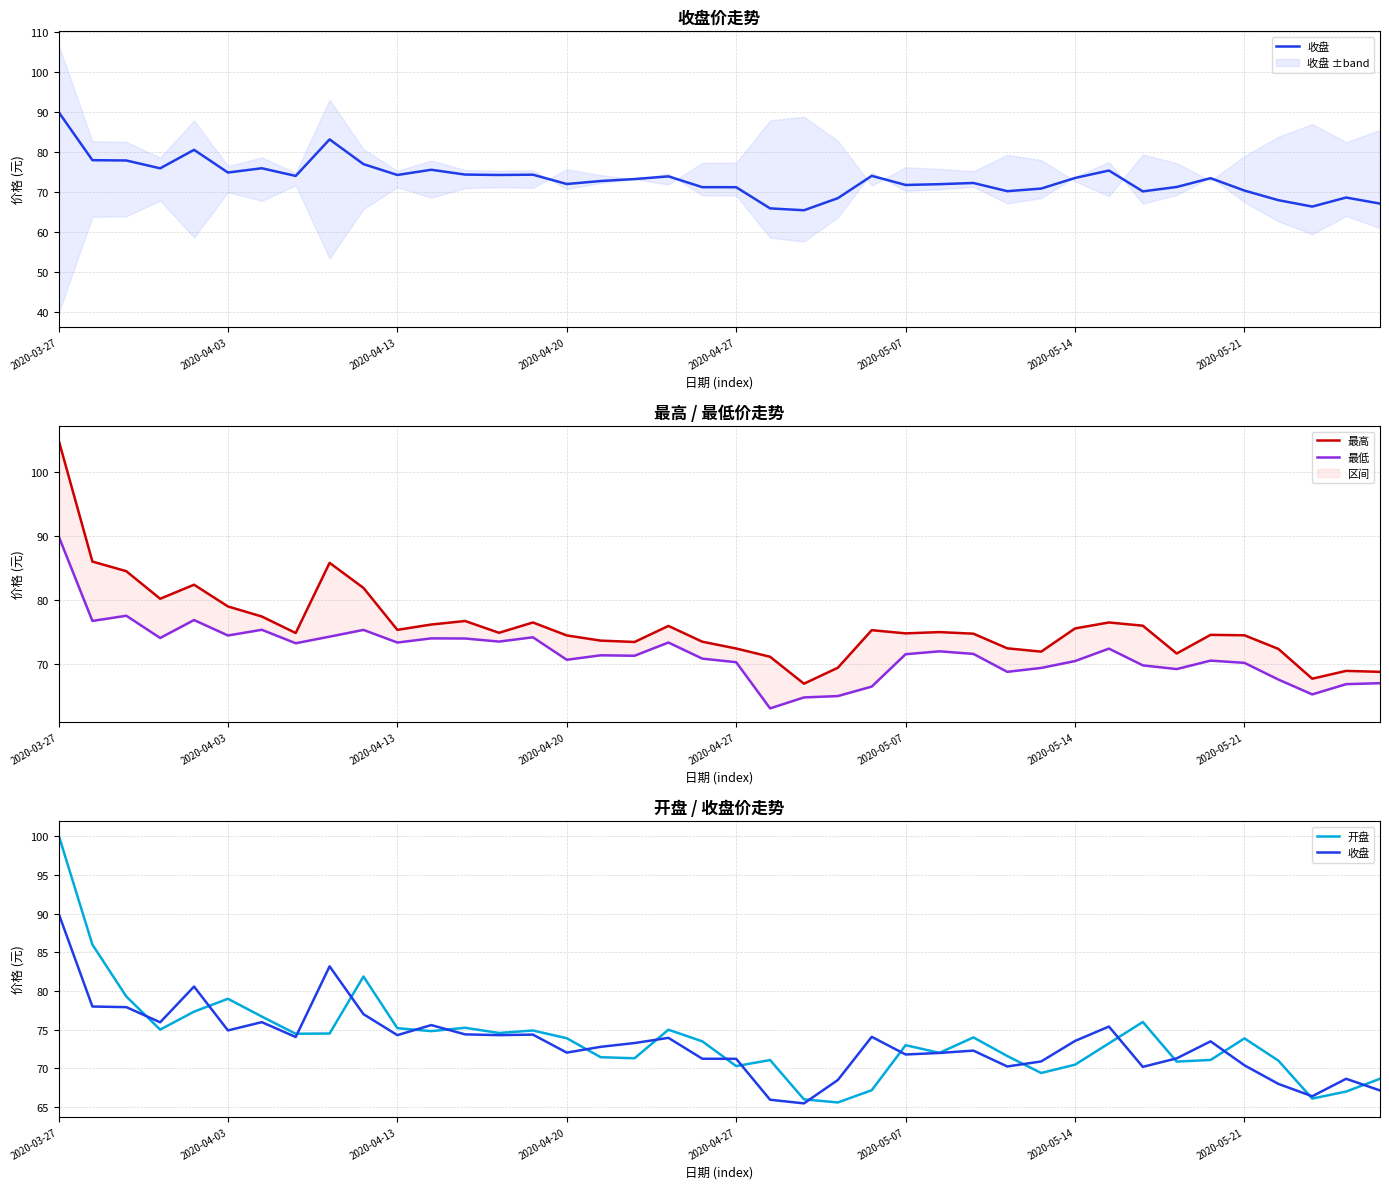

Is the value of 开盘 at 36 greater than the value of 最高 at 18?

No